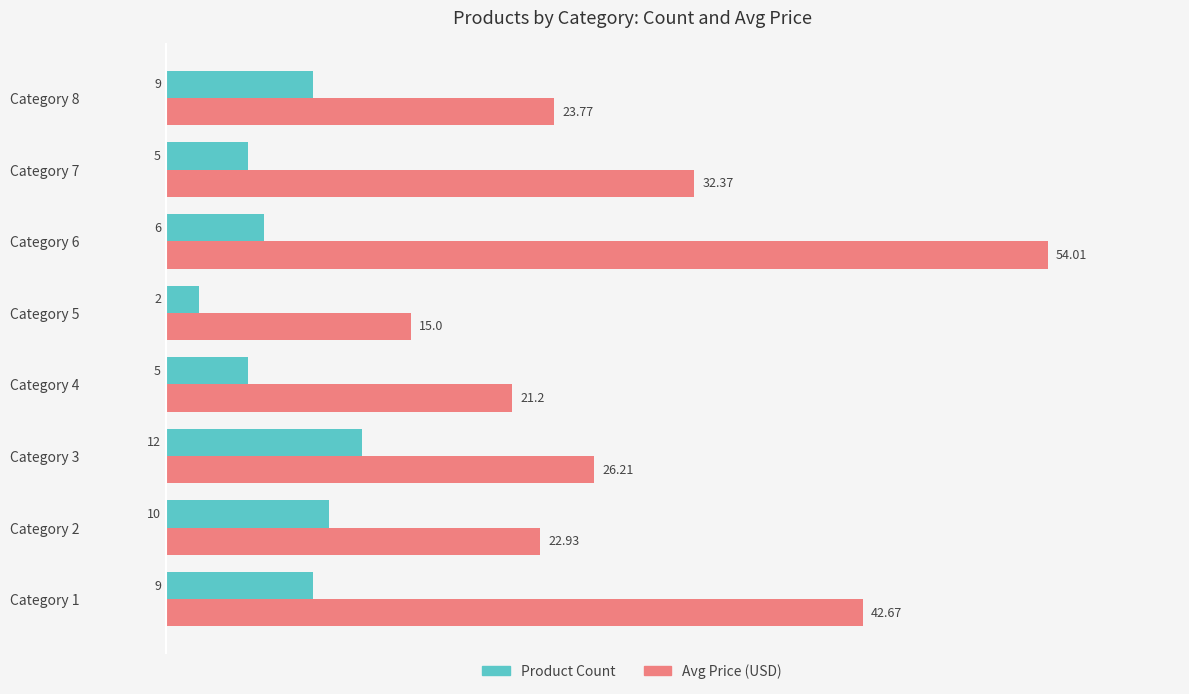

Which category has the highest value across all series?

Category 6